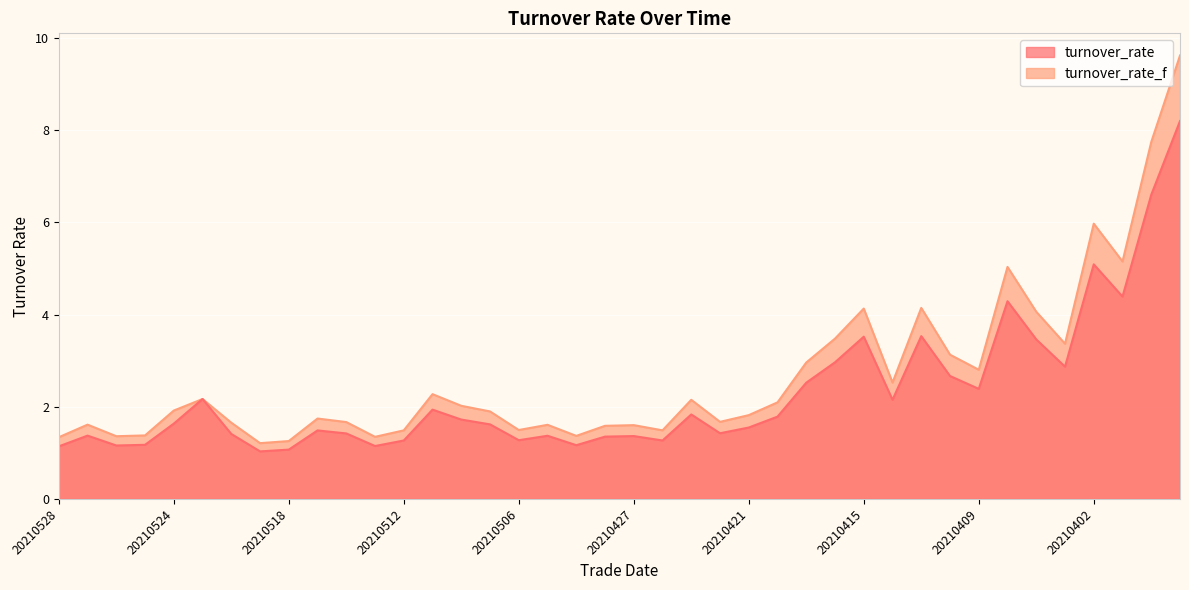

Rank the categories by turnover_rate value from highest to lowest.

20210330, 20210331, 20210402, 20210401, 20210408, 20210413, 20210415, 20210407, 20210416, 20210406, 20210412, 20210419, 20210409, 20210521, 20210414, 20210511, 20210423, 20210420, 20210510, 20210524, 20210507, 20210421, 20210517, 20210422, 20210514, 20210520, 20210527, 20210430, 20210427, 20210428, 20210506, 20210426, 20210512, 20210525, 20210429, 20210526, 20210513, 20210528, 20210518, 20210519